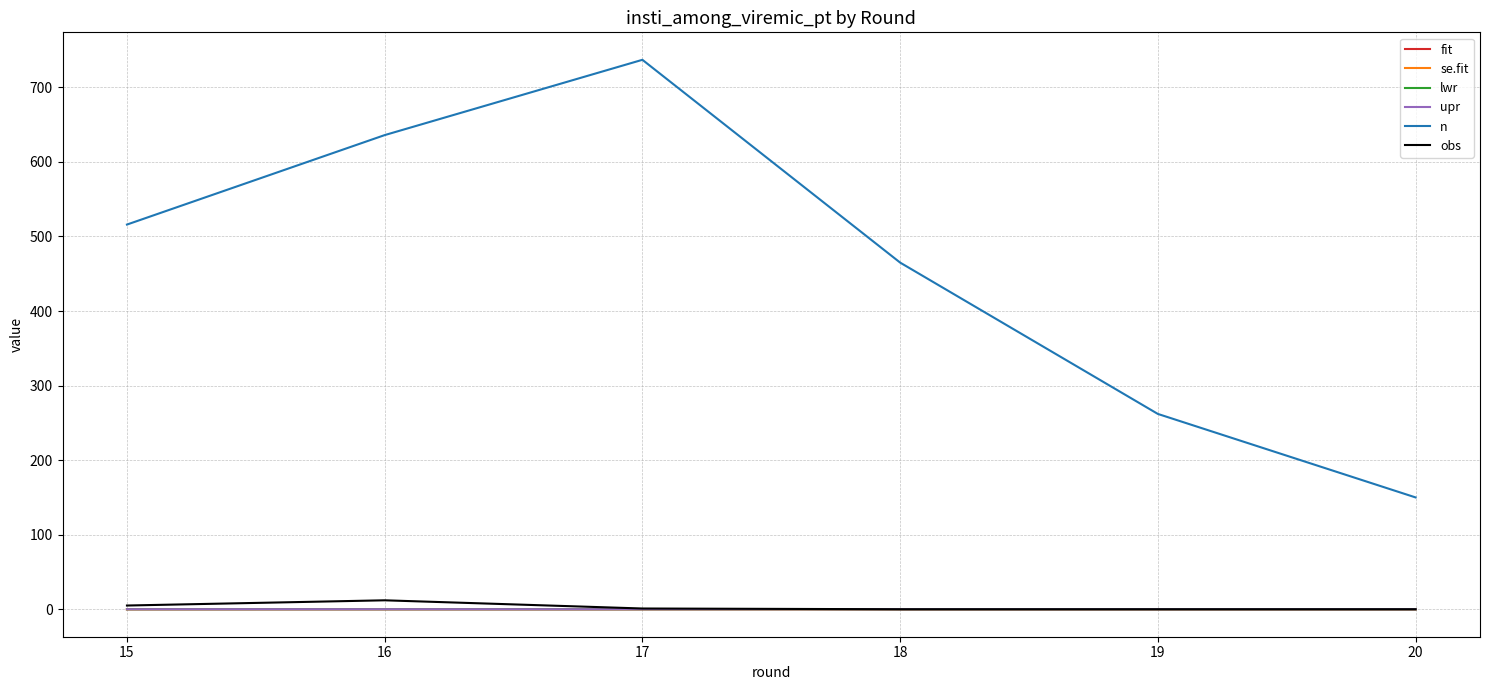

Where is the first local maximum for n?

17